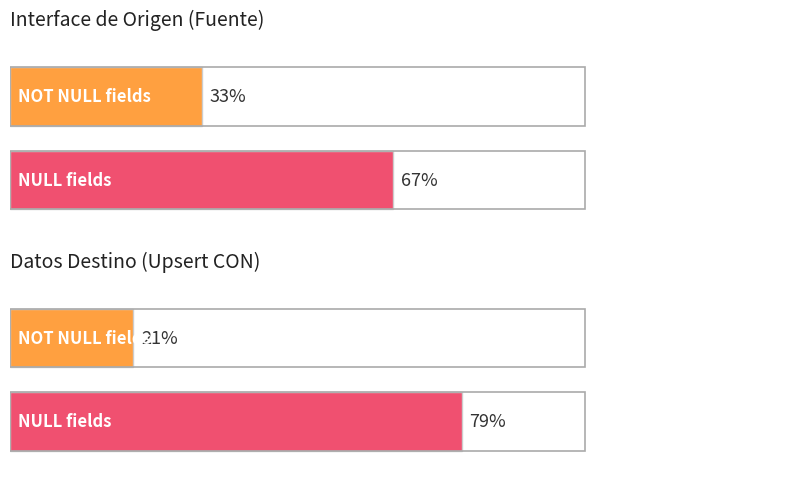

How many bars are there in each group?

2